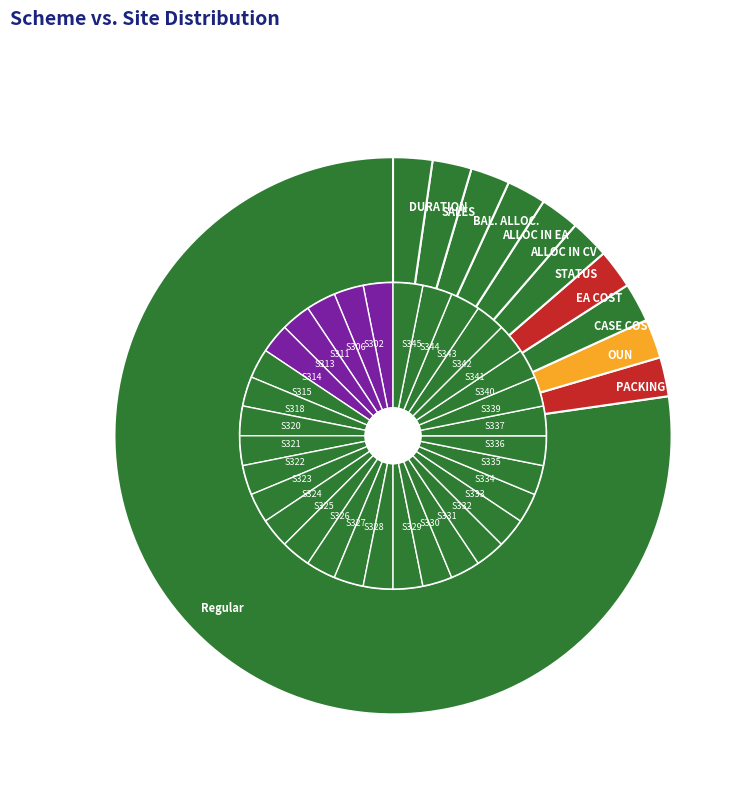

What percentage is the OUN slice, to the nearest percent?

2%